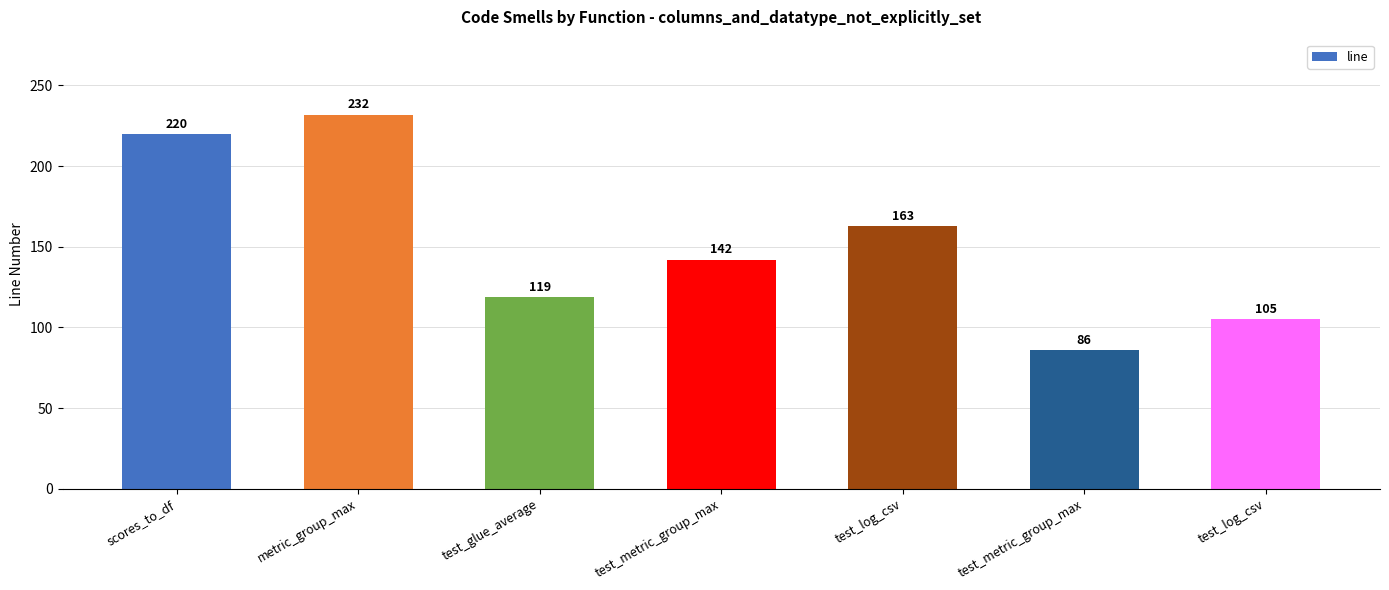

How many bars are there in total?

7